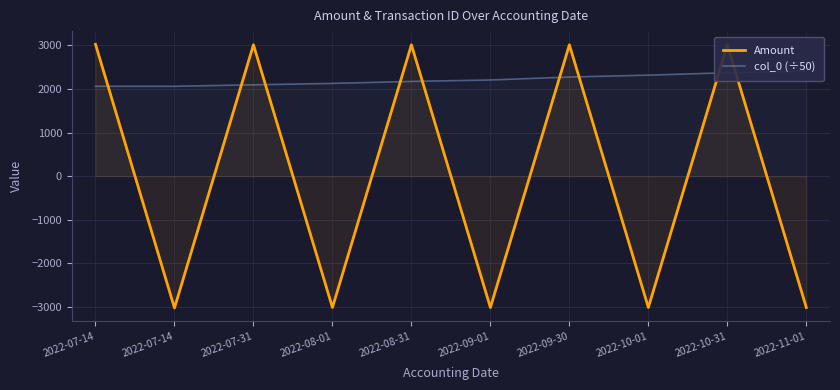

Between 2022-08-01 and 2022-10-31, which series saw the biggest shift?

Amount